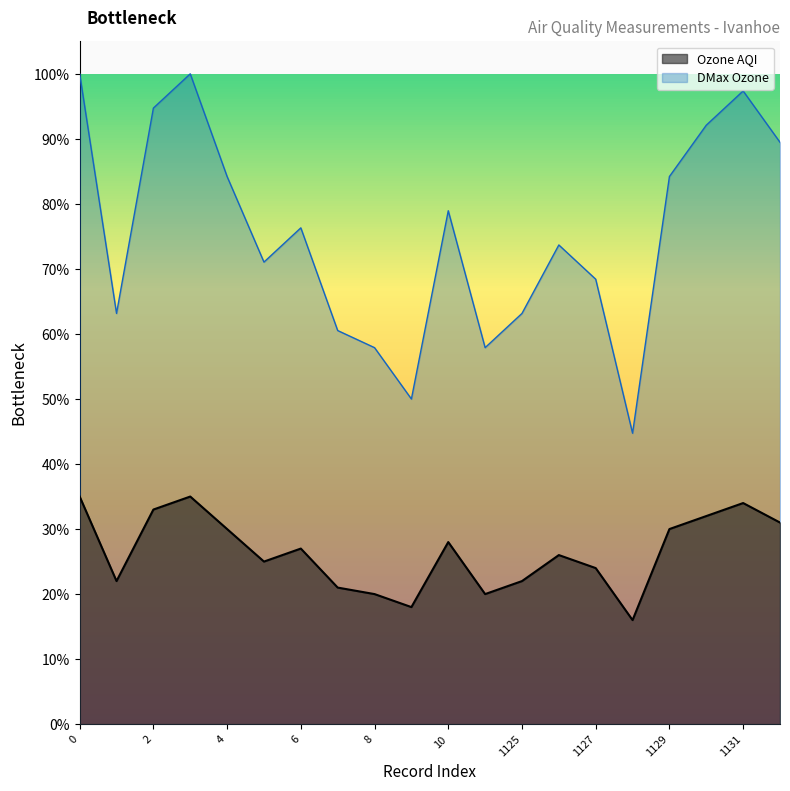

The DMax Ozone series shows 0.9 at 2. True or false?

True